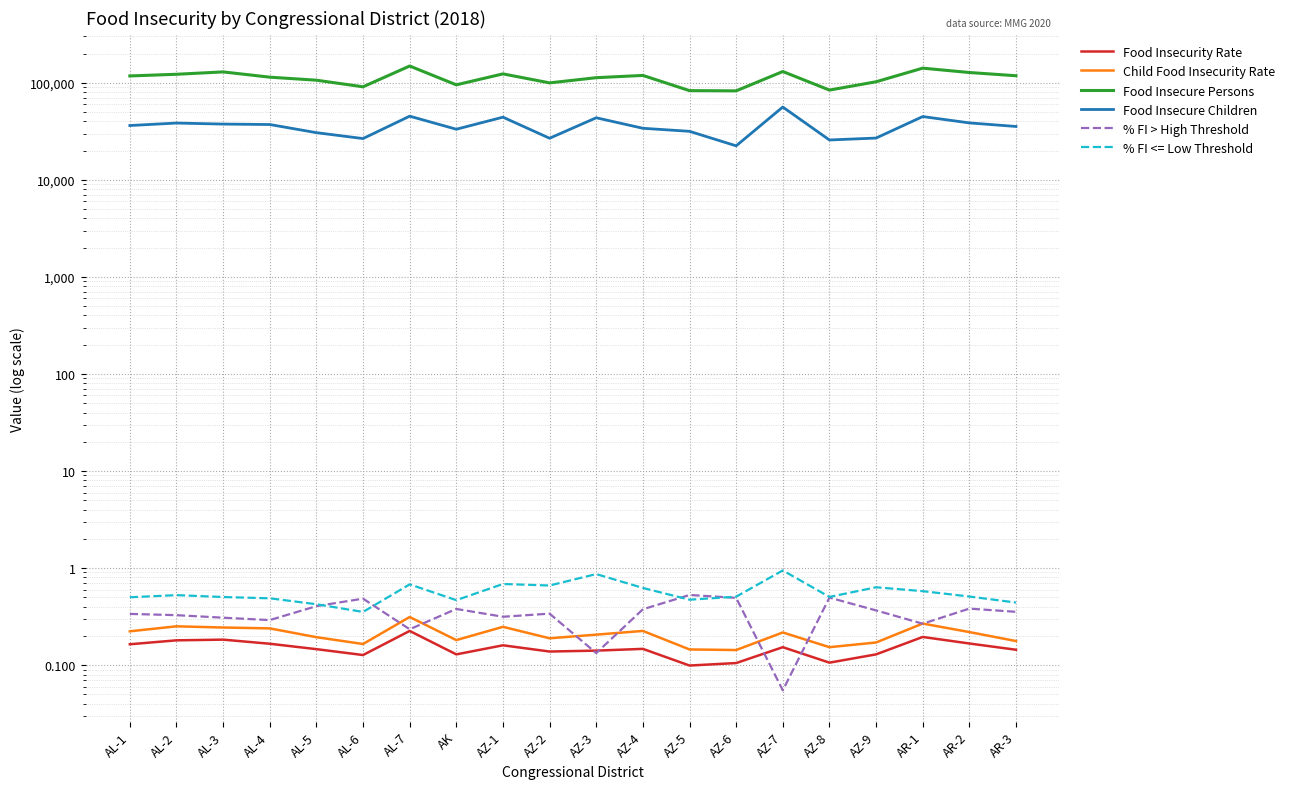

Is the value of Food Insecurity Rate at AZ-4 greater than the value of % FI > High Threshold at AR-3?

No